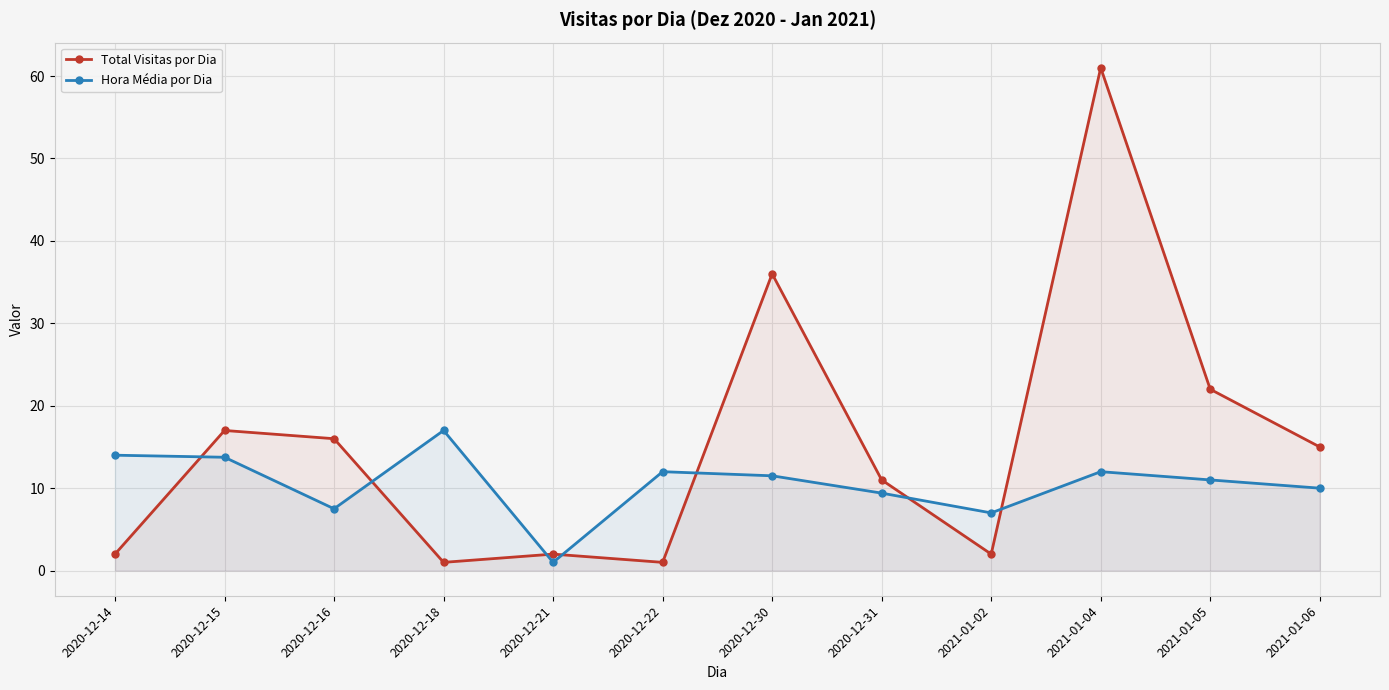

Reading left to right, transcribe all the data shown in this chart.

Total Visitas por Dia: 2020-12-14=2.0	2020-12-15=17.0	2020-12-16=16.0	2020-12-18=1.0	2020-12-21=2.0	2020-12-22=1.0	2020-12-30=36.0	2020-12-31=11.0	2021-01-02=2.0	2021-01-04=61.0	2021-01-05=22.0	2021-01-06=15.0
Hora Média por Dia: 2020-12-14=14.0	2020-12-15=13.8	2020-12-16=7.5	2020-12-18=17.0	2020-12-21=1.0	2020-12-22=12.0	2020-12-30=11.5	2020-12-31=9.4	2021-01-02=7.0	2021-01-04=12.0	2021-01-05=11.0	2021-01-06=10.0